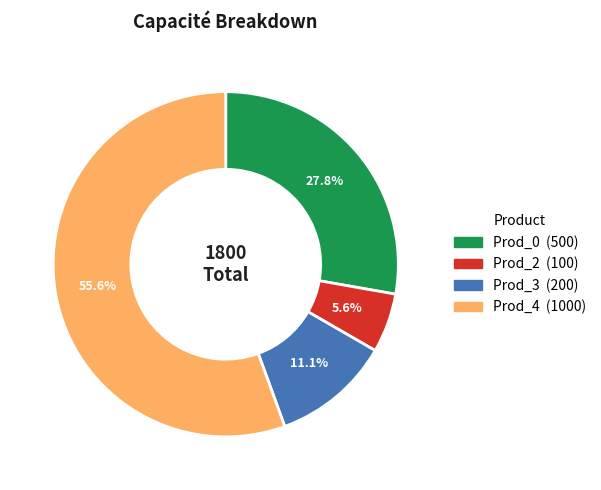

Does Prod_3 account for over 50% of the chart?

No